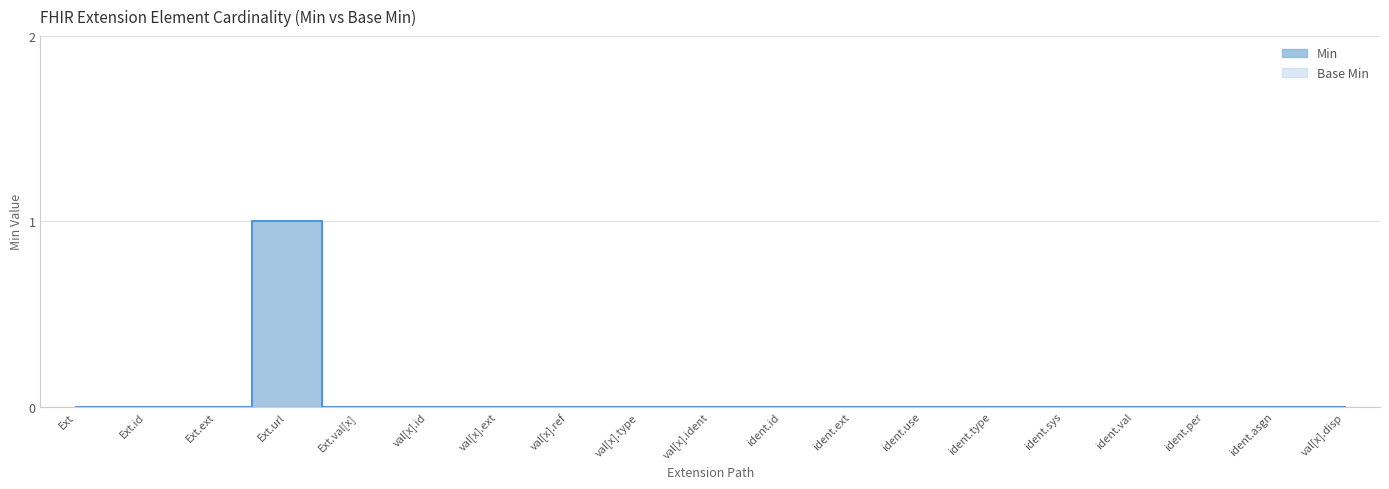

Count the number of data series in this chart.

2